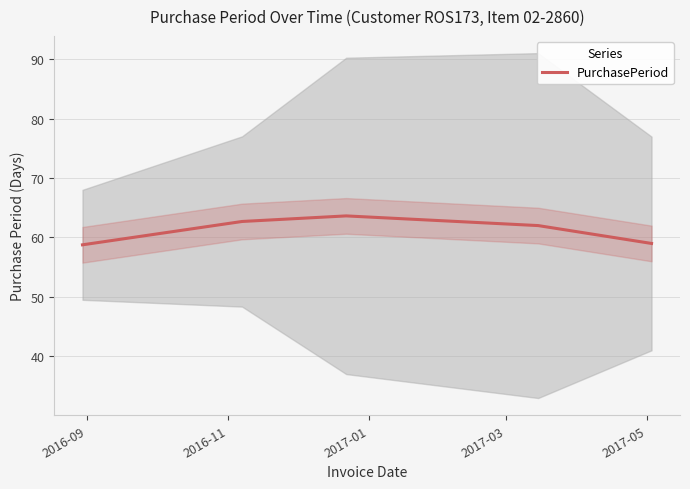

Which category has the highest value across all series?

2017-01